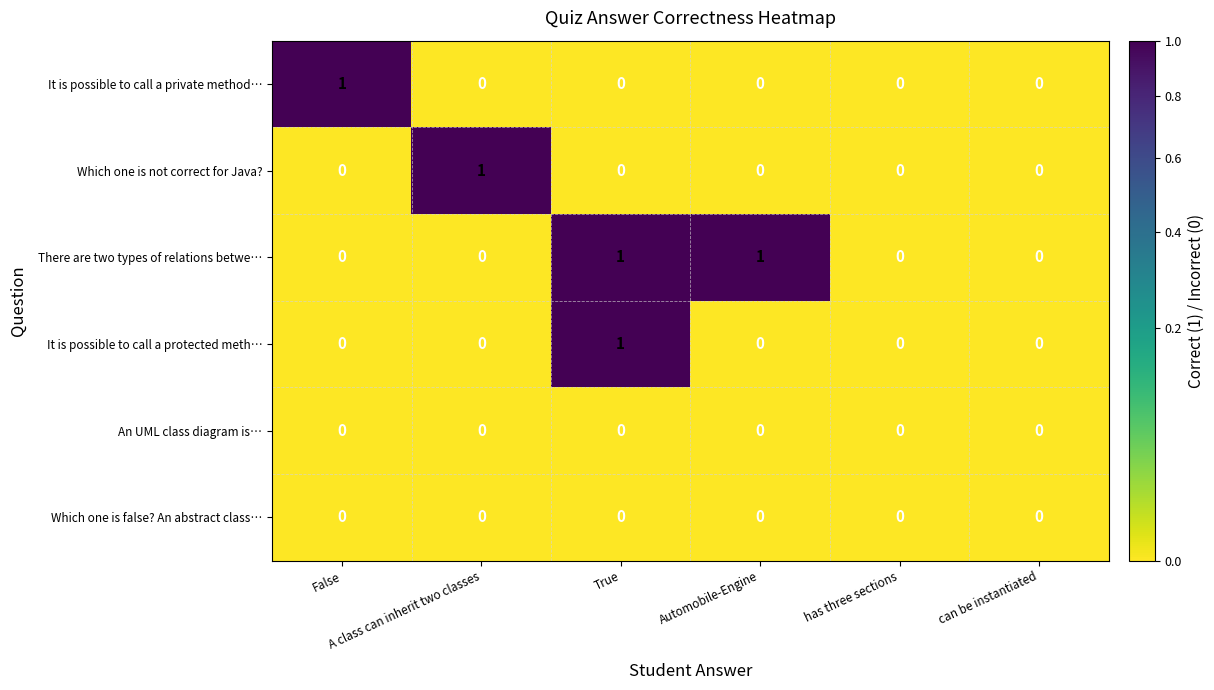

Which series has the largest total across all categories?

There are two types of relations betwe…